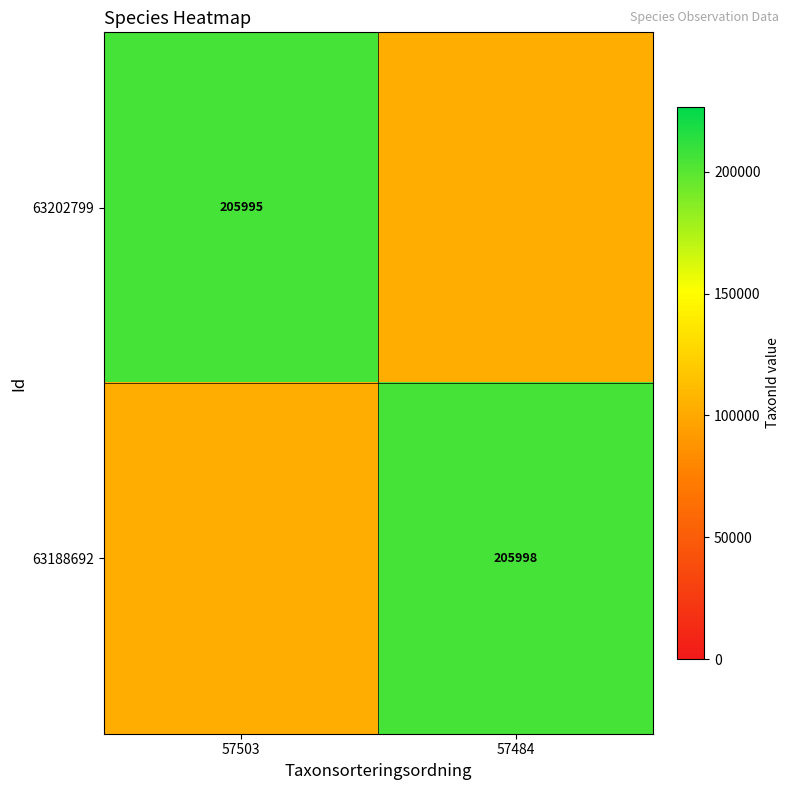

True or false: 63188692 has a value of 205998.0 at 57484.

True